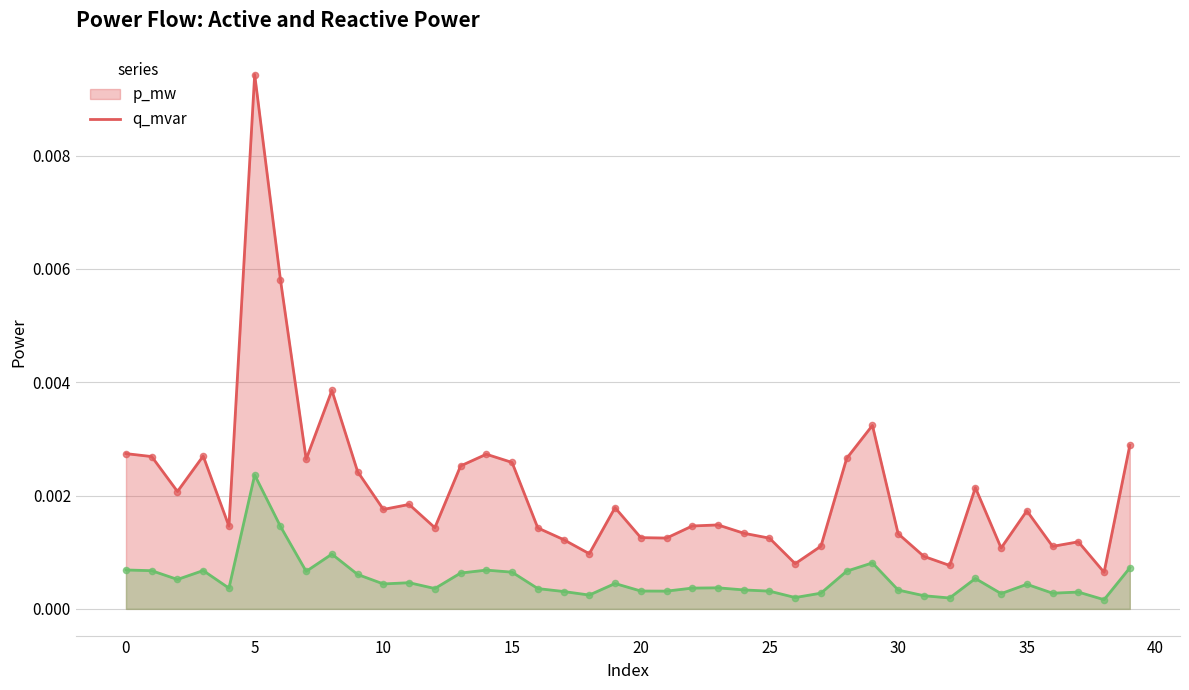

Which series reaches the minimum Y coordinate?

q_mvar